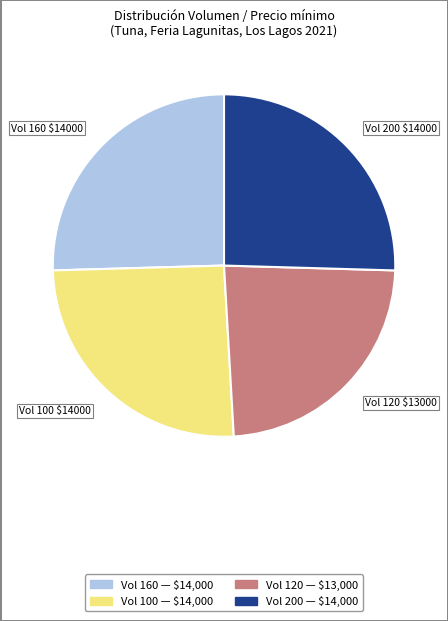

Is there a majority slice in this chart?

No